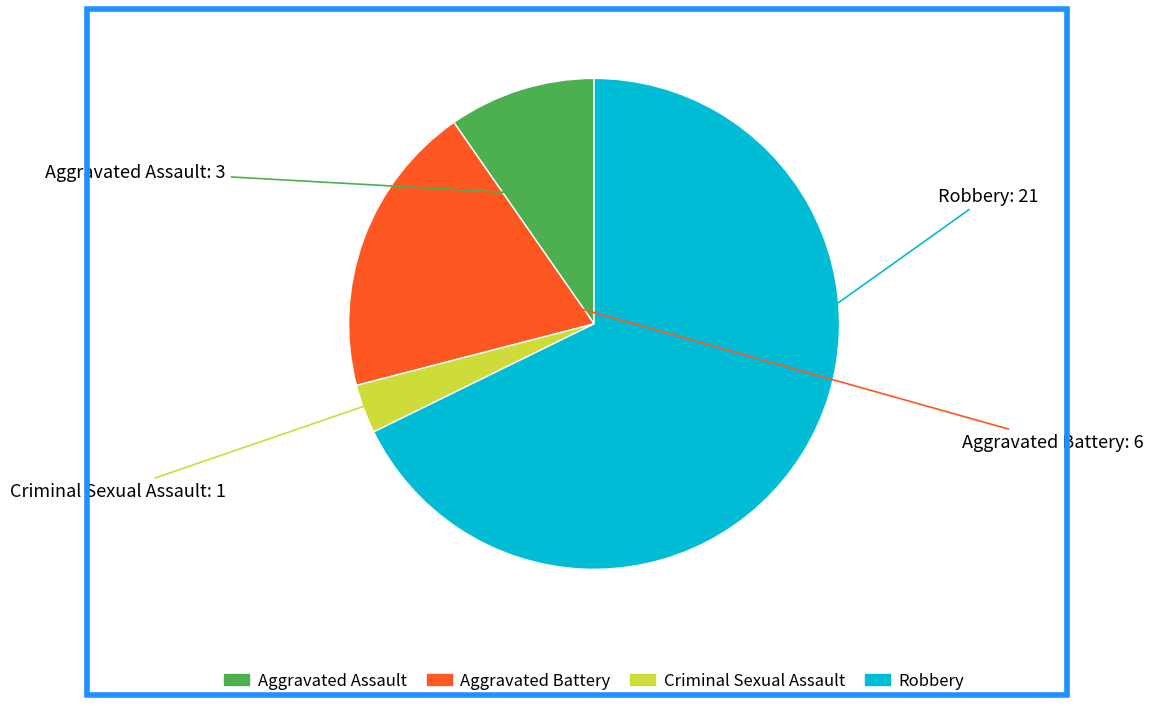

Which category accounts for the majority?

Robbery